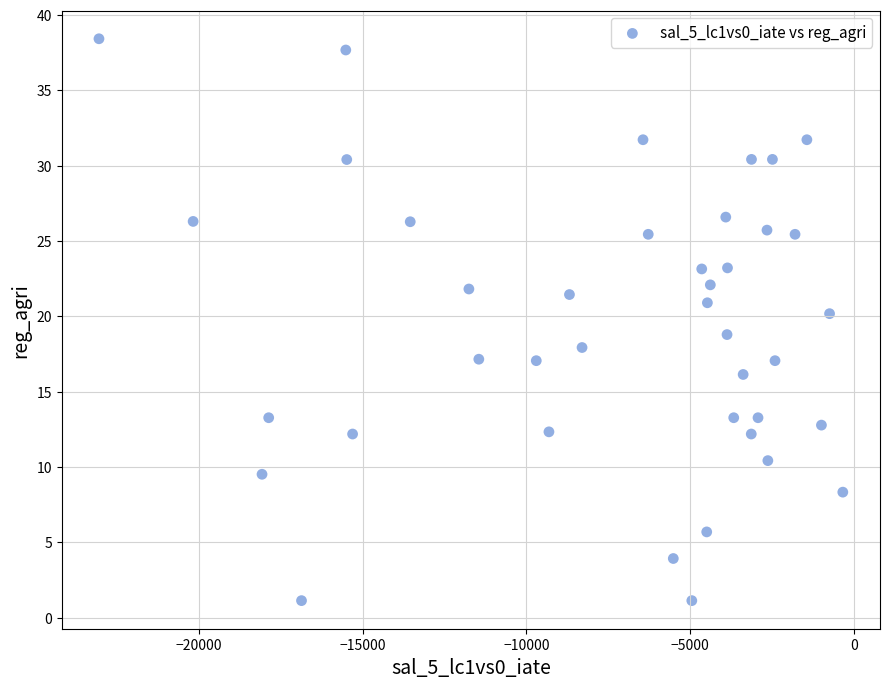

What is the range of Y values (max minus min)?

37.3